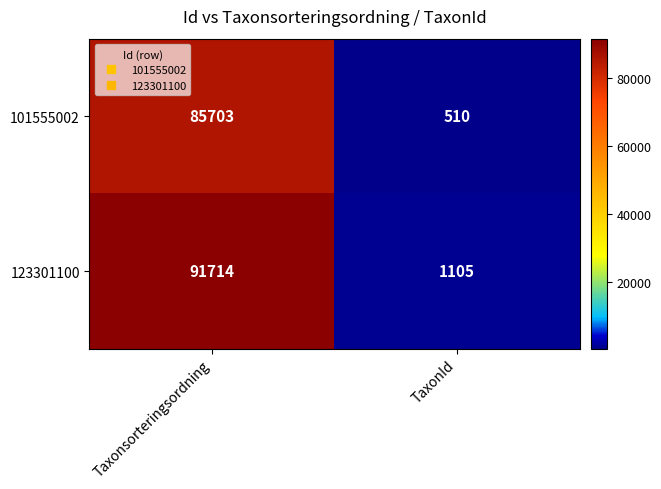

Reading right to left, extract all data points from this chart.

101555002: TaxonId=510	Taxonsorteringsordning=85703
123301100: TaxonId=1105	Taxonsorteringsordning=91714